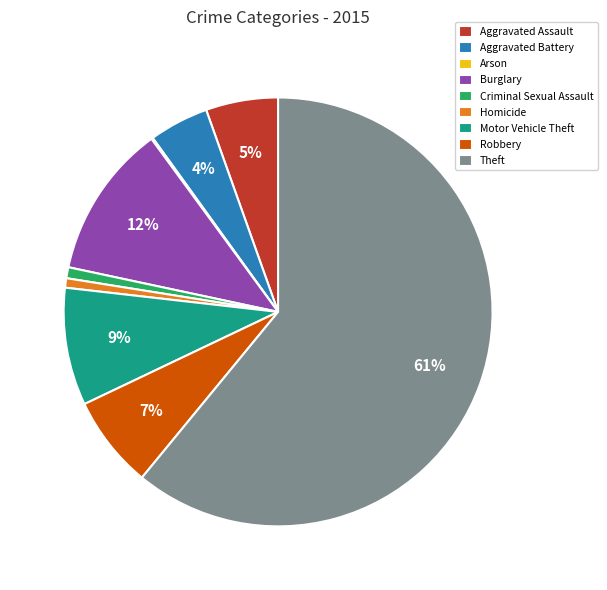

Which slice is the largest?

Theft